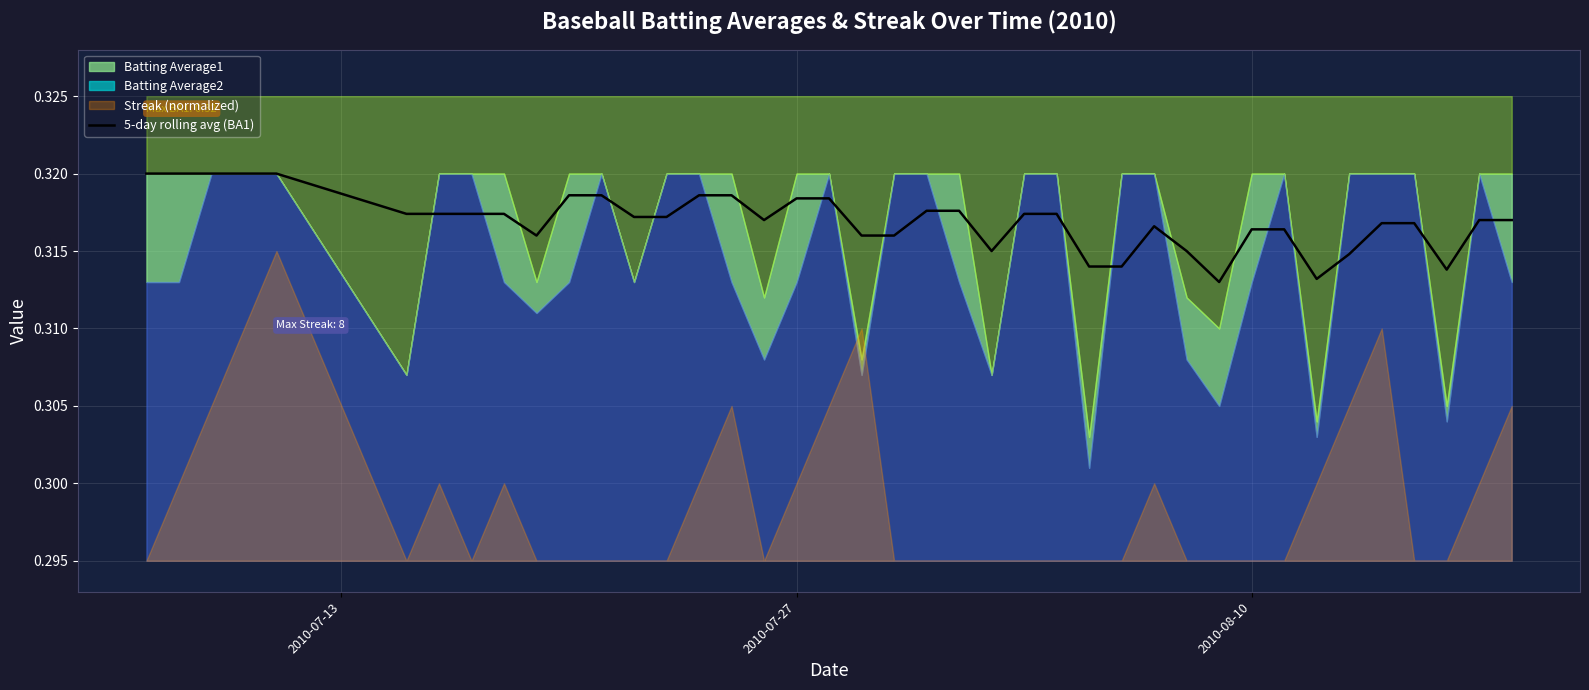

How many values are between 0 and 1?

40